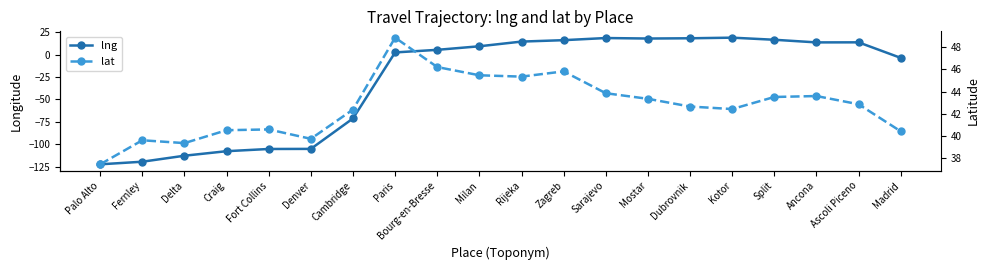

Reading right to left, what are all the values shown in this chart?

lng: Madrid=-3.7	Ascoli Piceno=13.6	Ancona=13.5	Split=16.4	Kotor=18.8	Dubrovnik=18.1	Mostar=17.8	Sarajevo=18.4	Zagreb=16.0	Rijeka=14.4	Milan=9.2	Bourg-en-Bresse=5.2	Paris=2.3	Cambridge=-71.1	Denver=-105.0	Fort Collins=-105.1	Craig=-107.5	Delta=-112.6	Fernley=-119.3	Palo Alto=-122.1
lat: Madrid=40.4	Ascoli Piceno=42.9	Ancona=43.6	Split=43.5	Kotor=42.4	Dubrovnik=42.6	Mostar=43.3	Sarajevo=43.8	Zagreb=45.8	Rijeka=45.3	Milan=45.5	Bourg-en-Bresse=46.2	Paris=48.9	Cambridge=42.4	Denver=39.7	Fort Collins=40.6	Craig=40.5	Delta=39.4	Fernley=39.6	Palo Alto=37.4